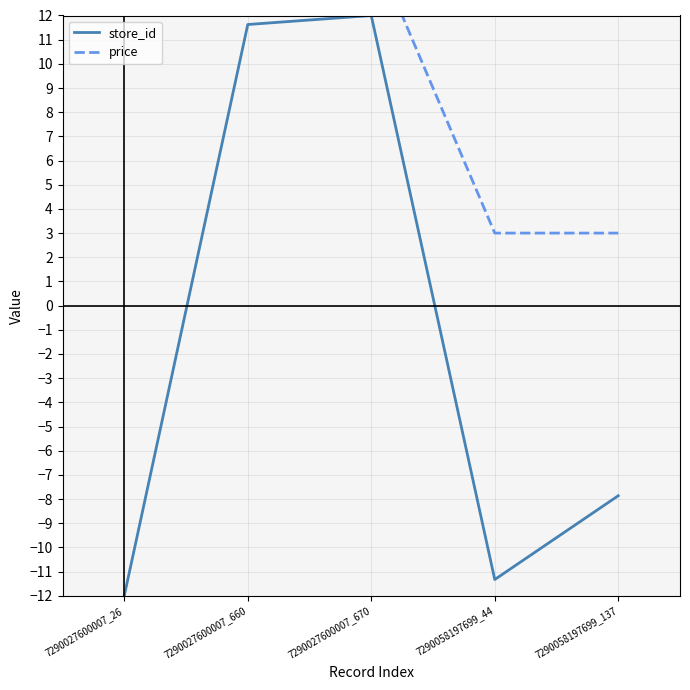

What is the difference between the price values at 7290058197699_44 and 7290027600007_26?

12.0